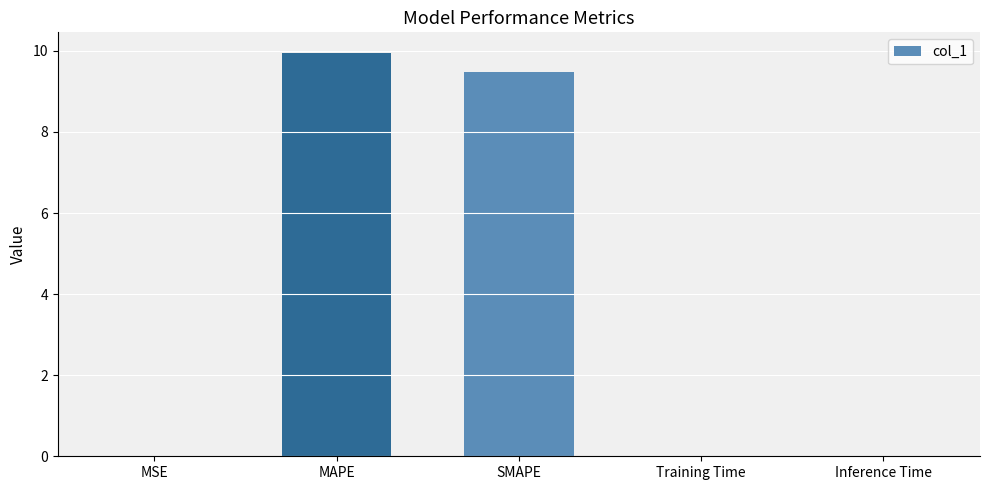

Is it true that the value at MSE is 0.0?

True